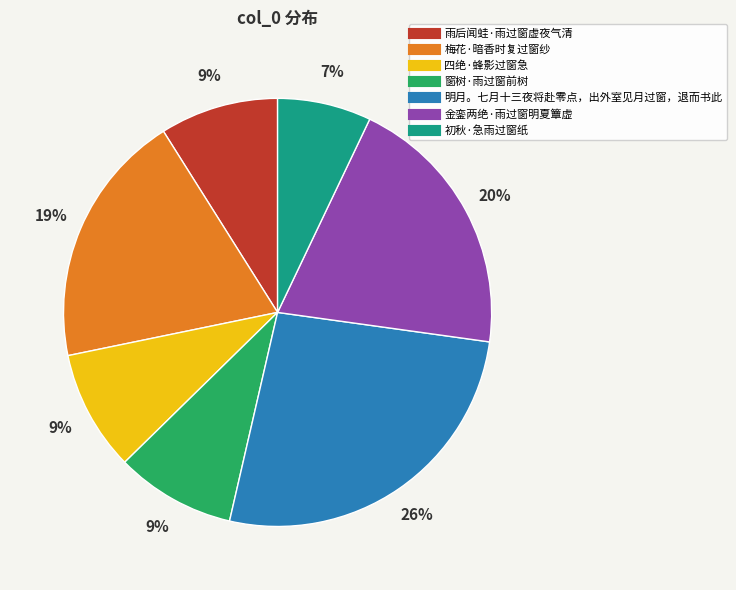

To the nearest percent, what portion does 雨后闻蛙·雨过窗虚夜气清 represent?

9%